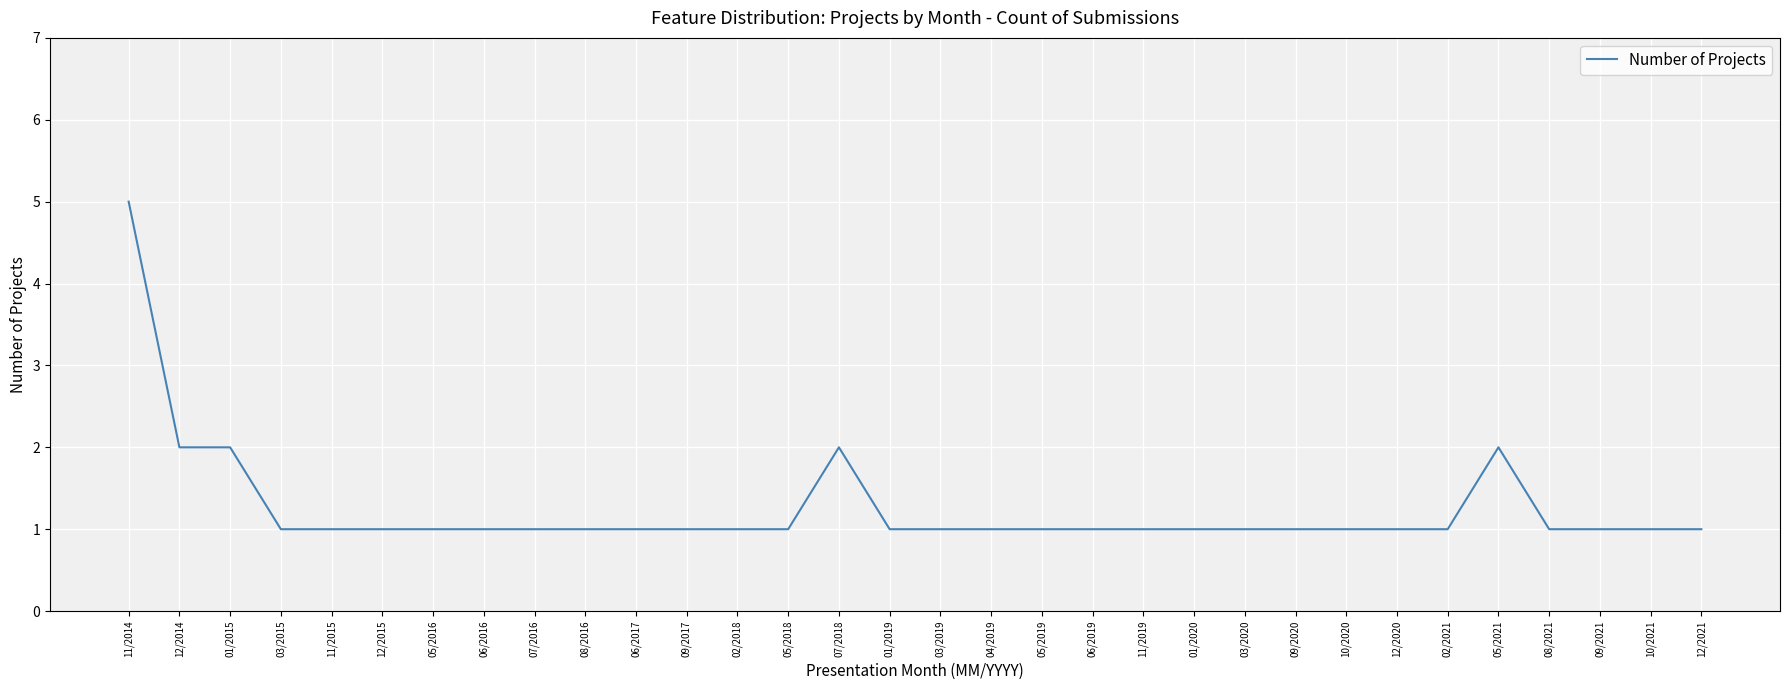

Which category has the highest value across all series?

11/2014